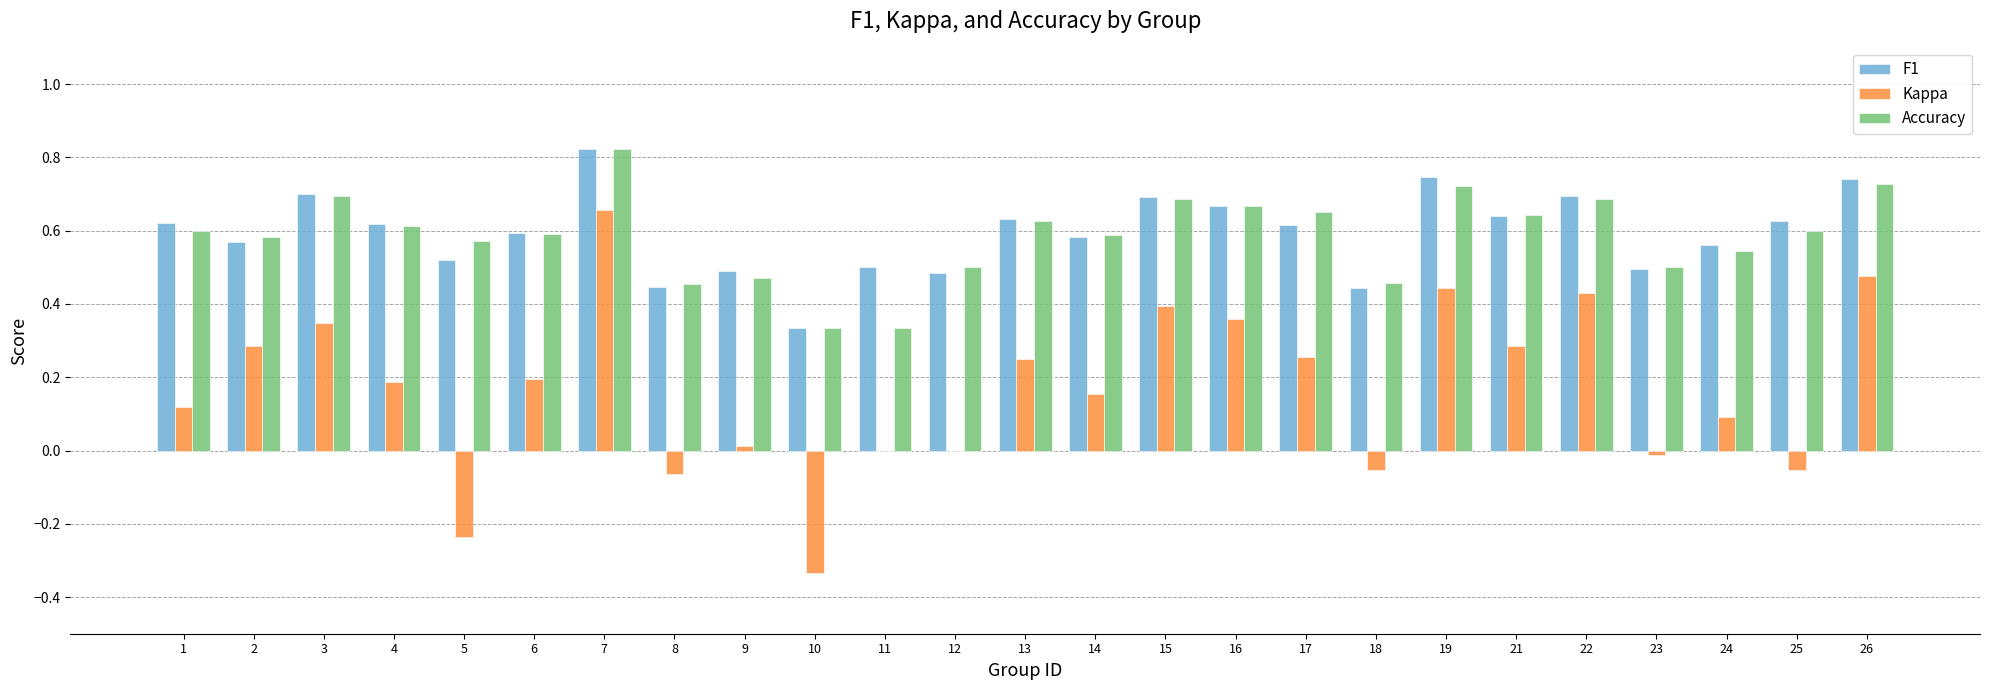

At which category is the sum across all series the highest?

7